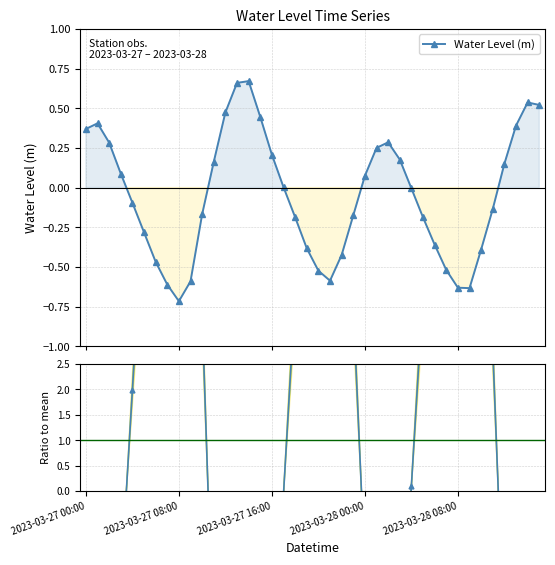

True or false: Water Level (m) has a value of 0.3 at 2023-03-27 16:00.

False